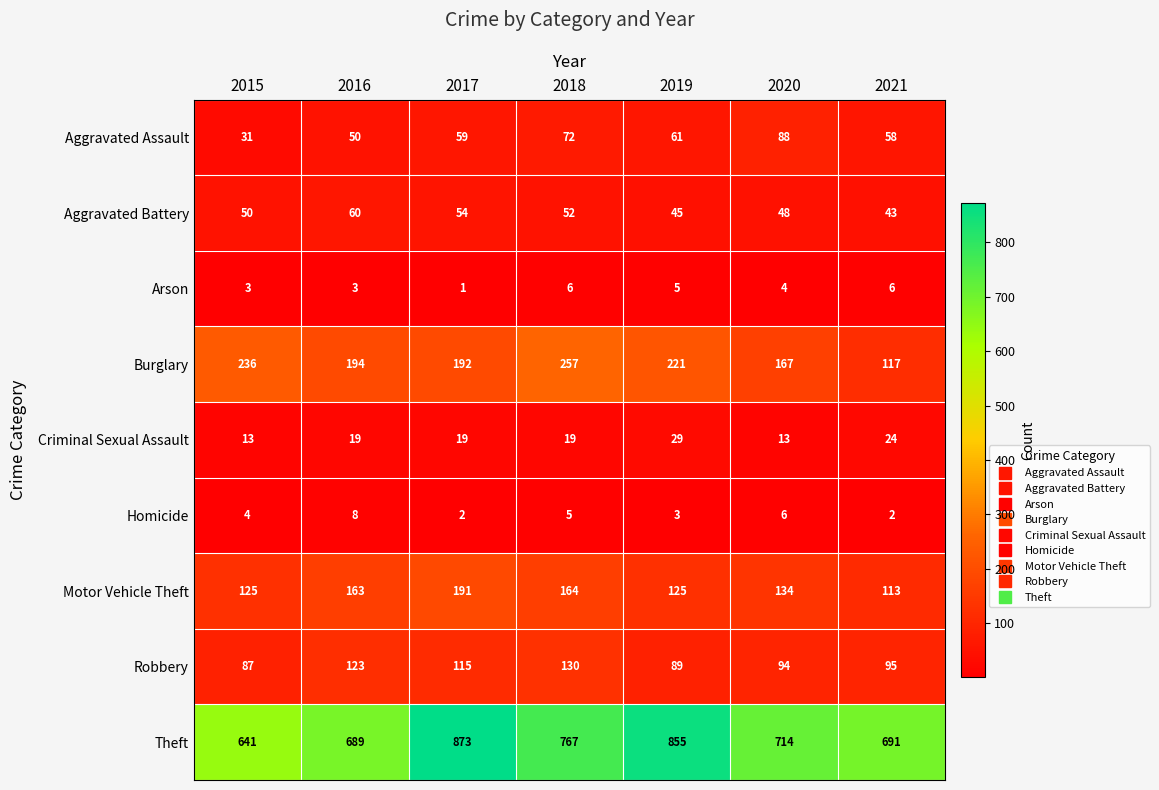

What is the maximum value shown in the chart?

873